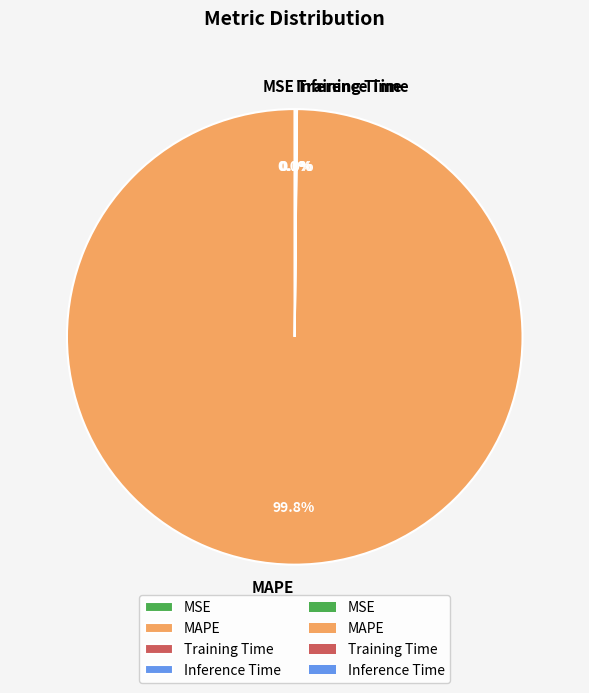

Which category has the biggest portion of the pie?

MAPE